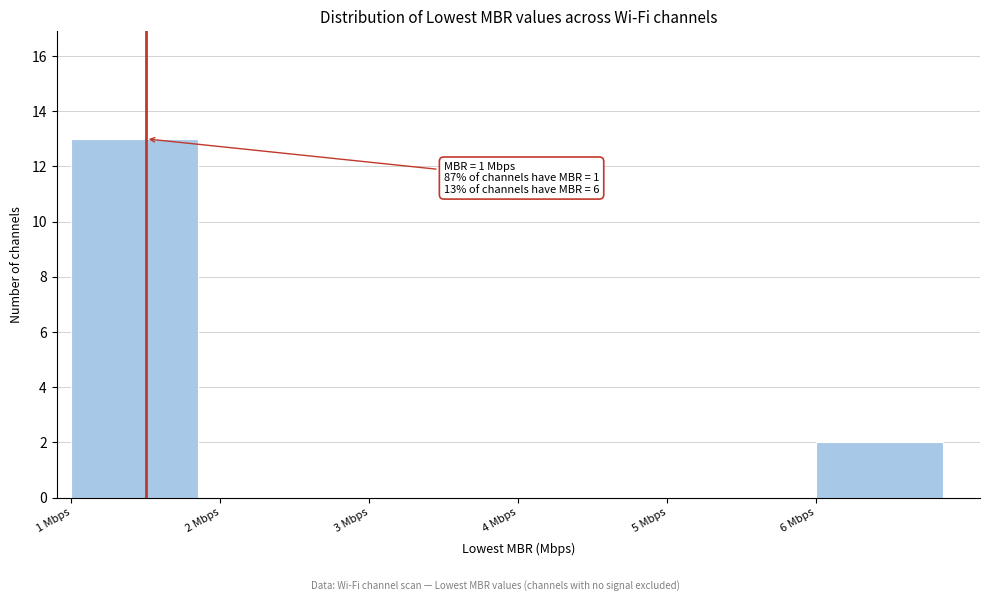

Over which range of the x-axis is the bar tallest?

1 to 2